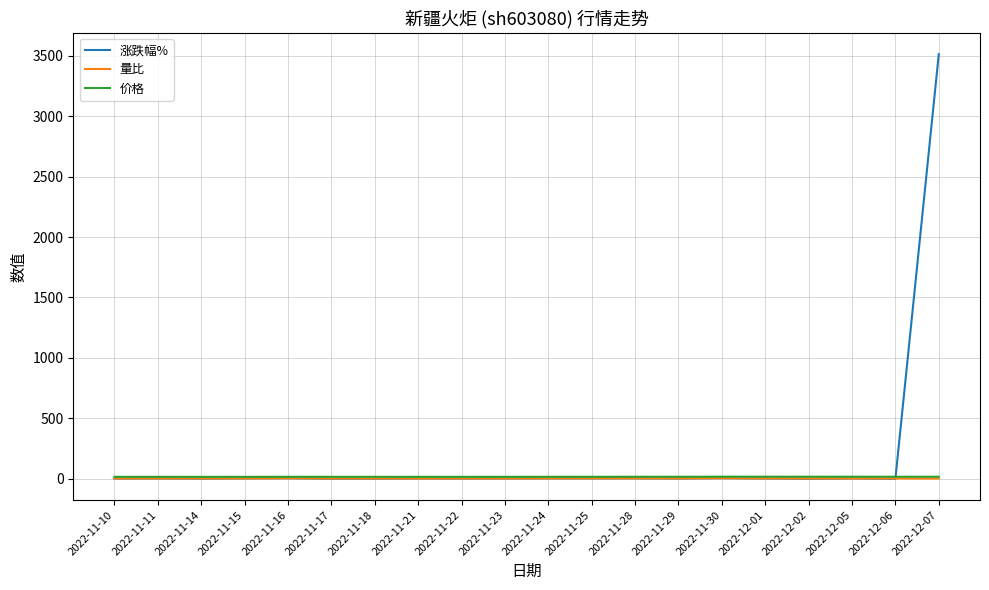

At which category is the sum across all series the highest?

2022-12-07